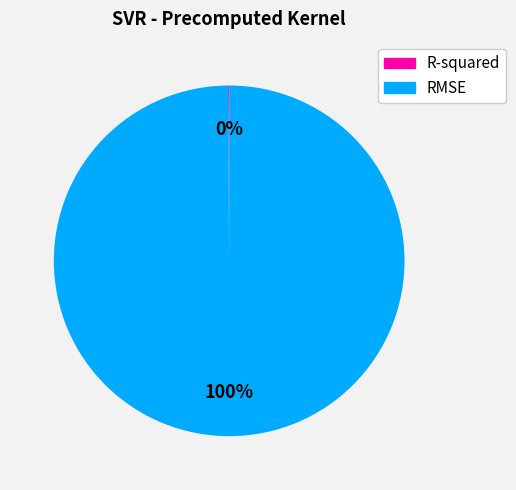

What percentage is the RMSE slice, to the nearest percent?

100%